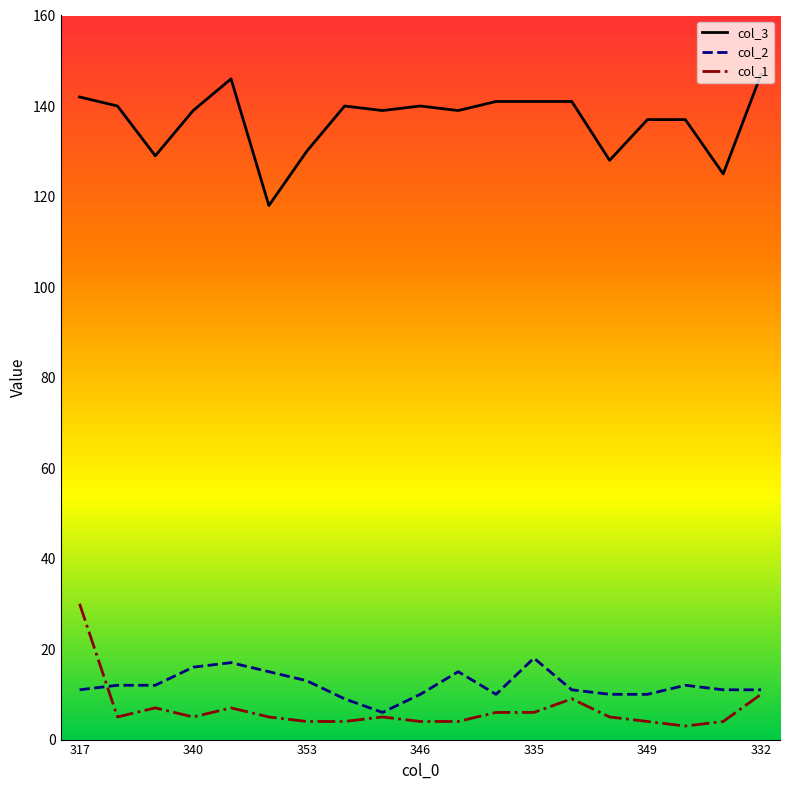

What is the maximum value shown in the chart?

147